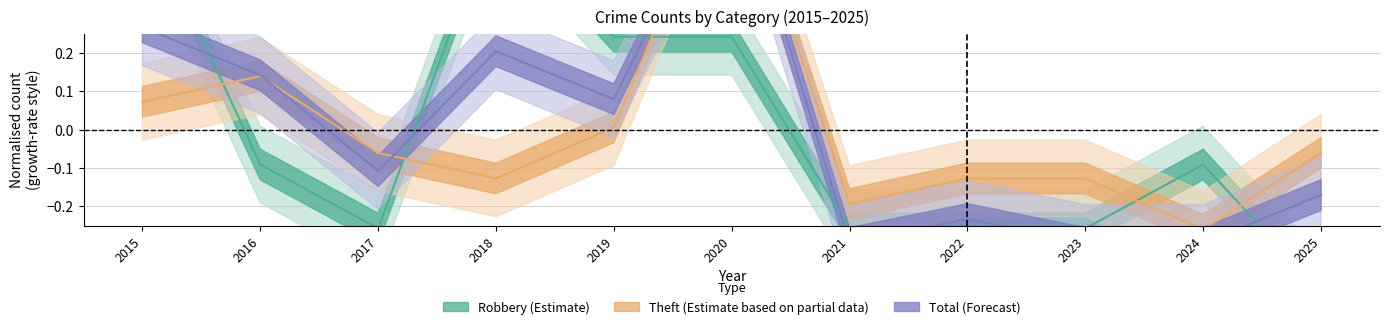

Is this an area chart (filled region under the line)?

No